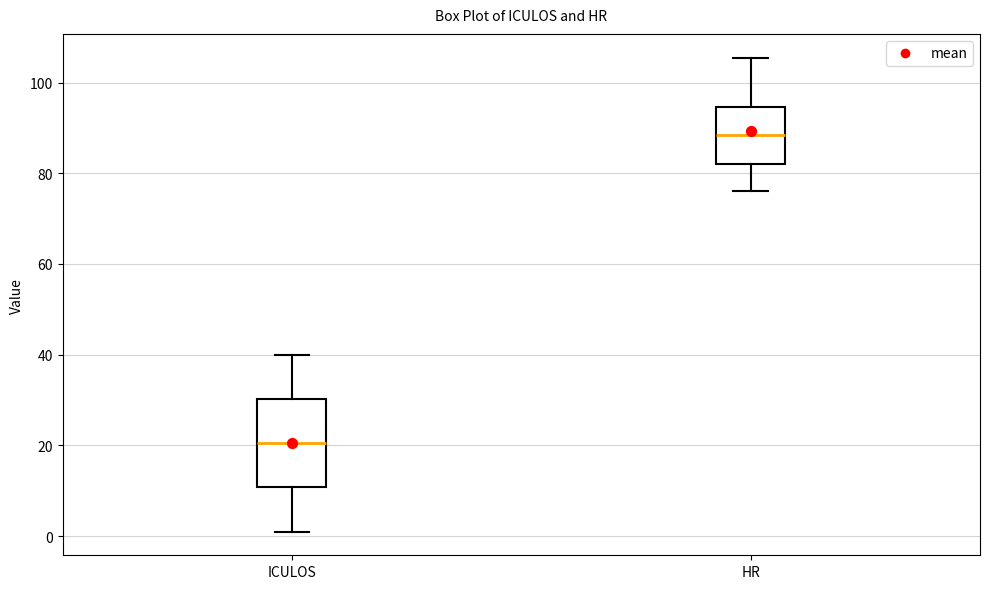

Reading left to right, transcribe this box plot: for each box, give where its median line is, the range the box spans, and where its two whiskers end, as read against the y-axis. The values are not printed on the chart, so give them approximately, as read against the axis.

ICULOS: median 20, box 10 to 30, whiskers 2 to 40
HR: median 88, box 82 to 94, whiskers 76 to 106